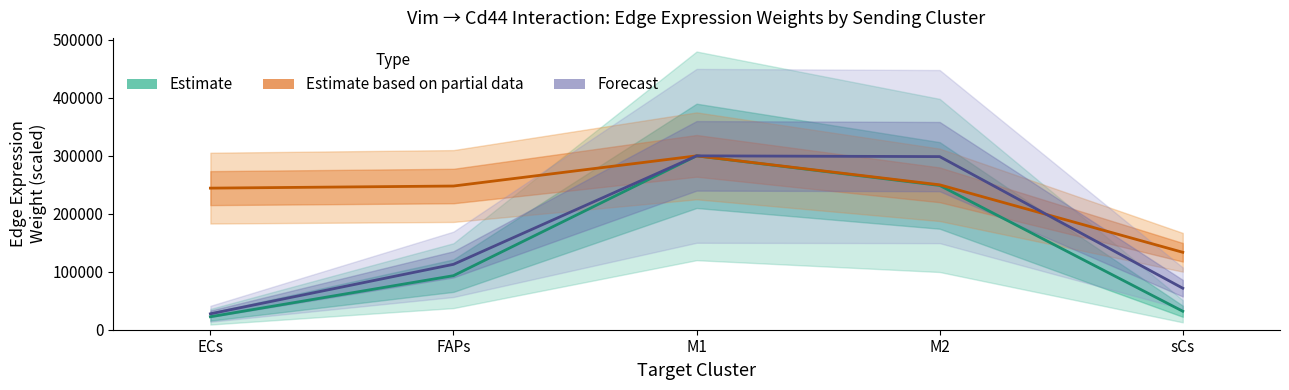

Reading left to right, what are all the values shown in this chart?

Estimate: ECs=22383.9	FAPs=93260.4	M1=300000.0	M2=248951.6	sCs=31902.1
Estimate based on partial data: ECs=244309.4	FAPs=247937.7	M1=300000.0	M2=250018.8	sCs=133622.1
Forecast: ECs=27486.4	FAPs=112843.4	M1=300000.0	M2=298719.5	sCs=71624.6